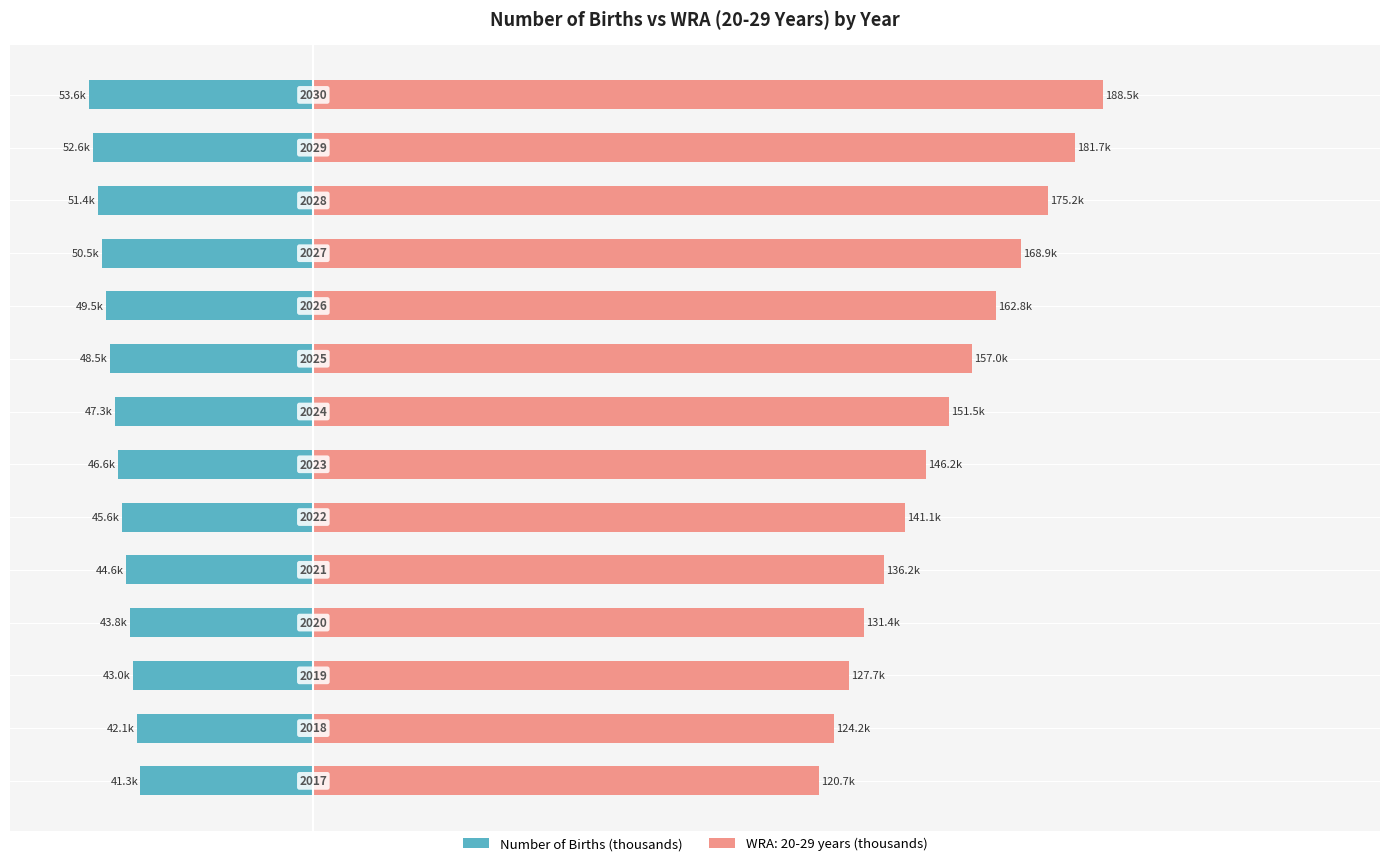

The value at 0 is -58.7. True or false?

False